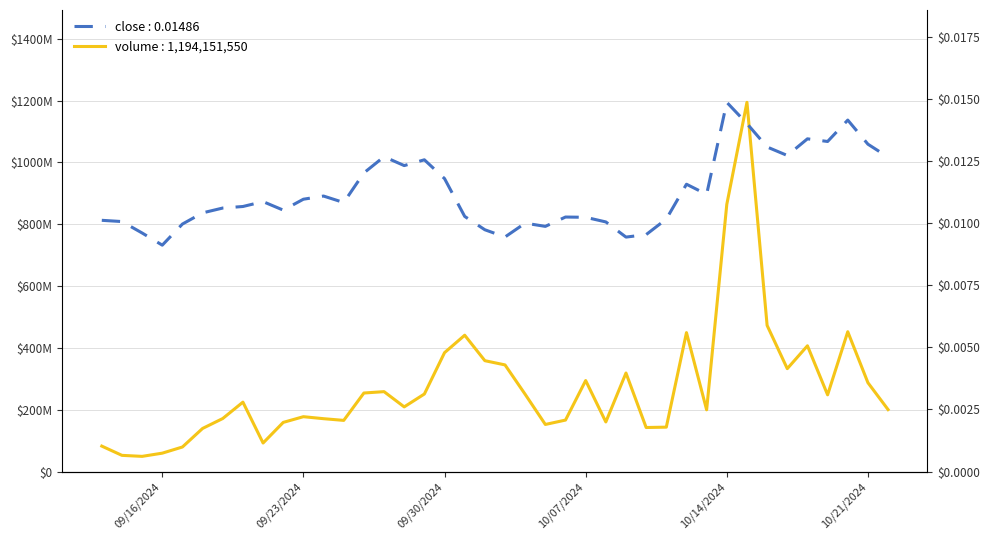

What is the difference between the maximum and minimum values in the volume series?

1144971703.9